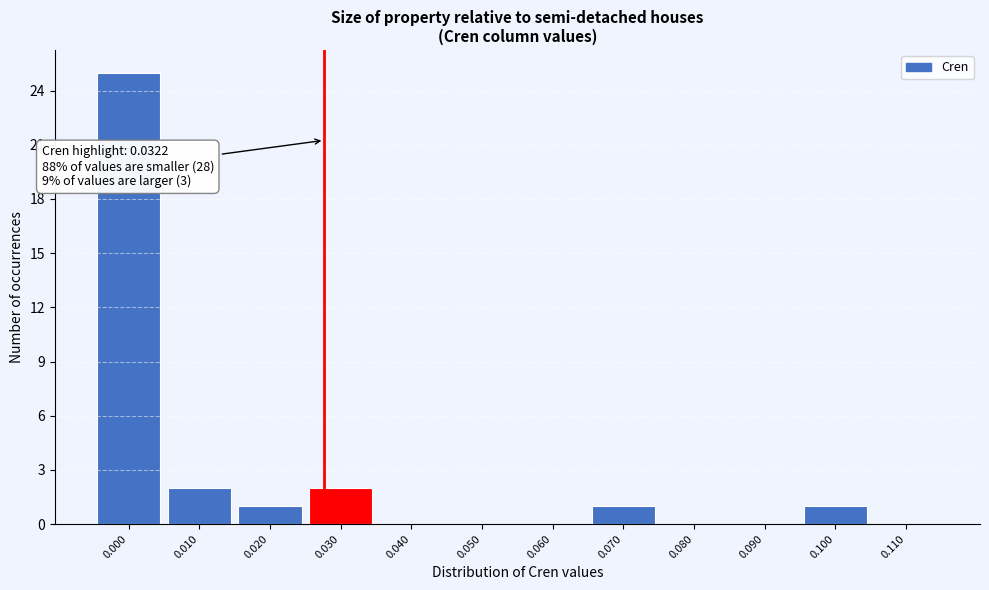

Reading left to right, extract all data points from this chart.

0.000=25	0.010=2	0.020=1	0.030=2	0.040=0	0.050=0	0.060=0	0.070=1	0.080=0	0.090=0	0.100=1	0.110=0